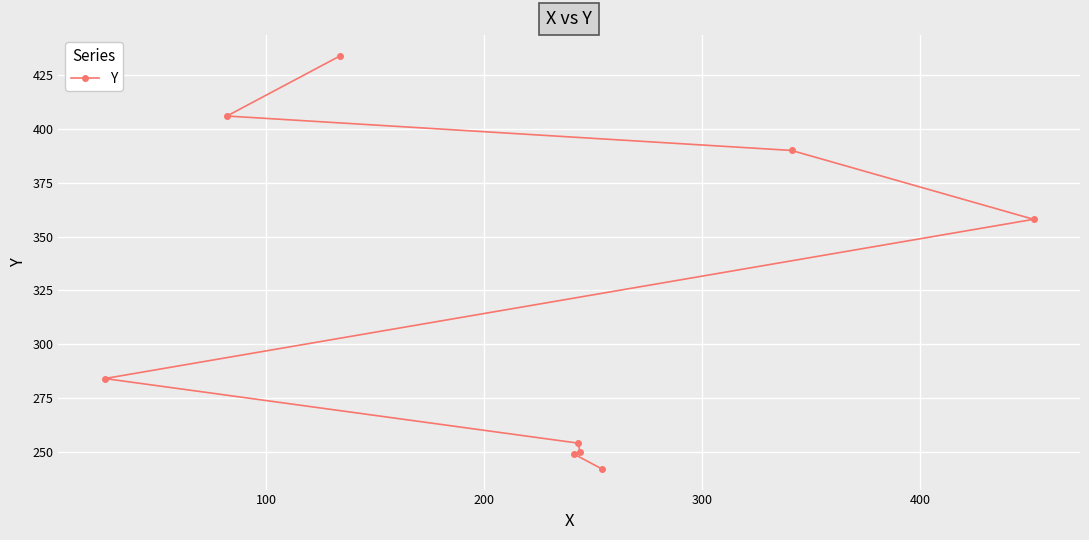

What is the greatest value displayed?

434